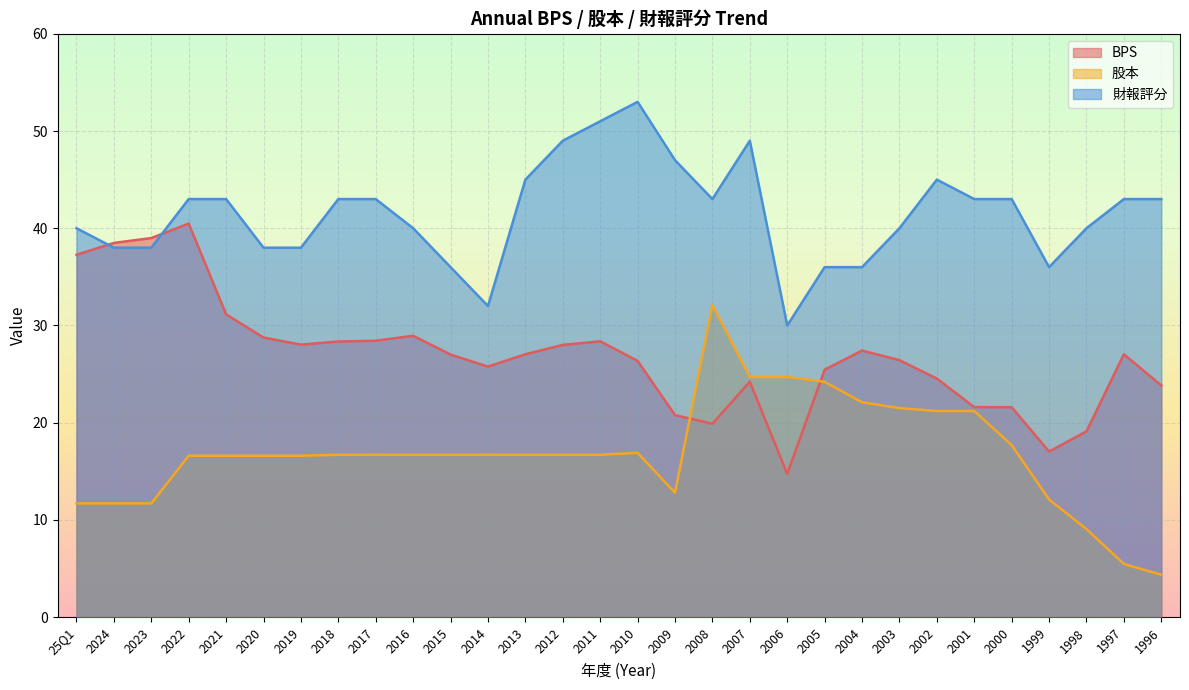

Rank the series by their maximum value, from highest to lowest.

財報評分, BPS, 股本